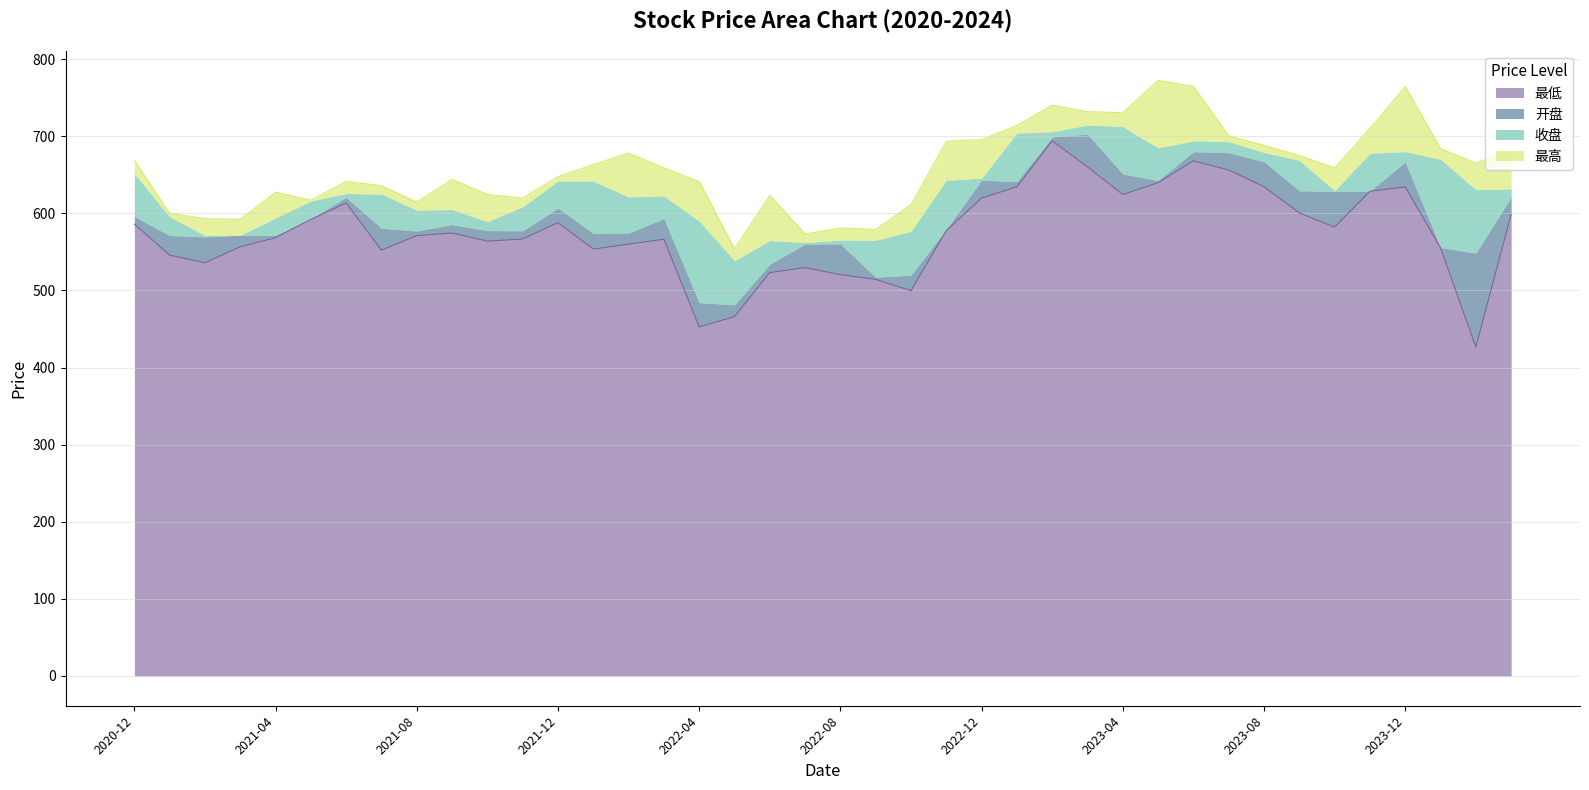

What is the label of the 7th point from the left?

2021-06